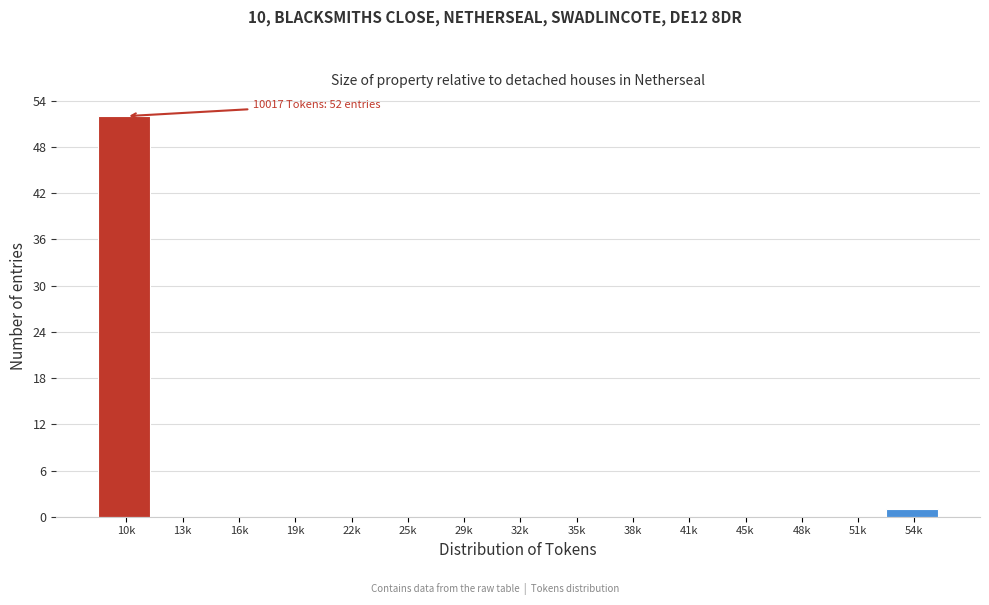

Reading left to right, extract all data points from this chart.

10k=52	13k=0	16k=0	19k=0	22k=0	25k=0	29k=0	32k=0	35k=0	38k=0	41k=0	45k=0	48k=0	51k=0	54k=1